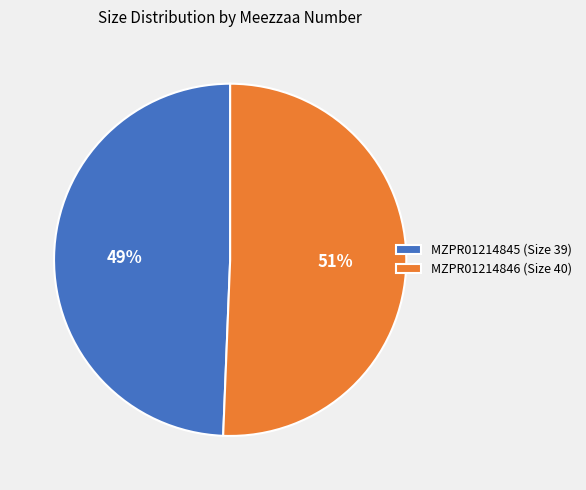

Do MZPR01214846 and MZPR01214845 together represent more than half of the pie?

Yes